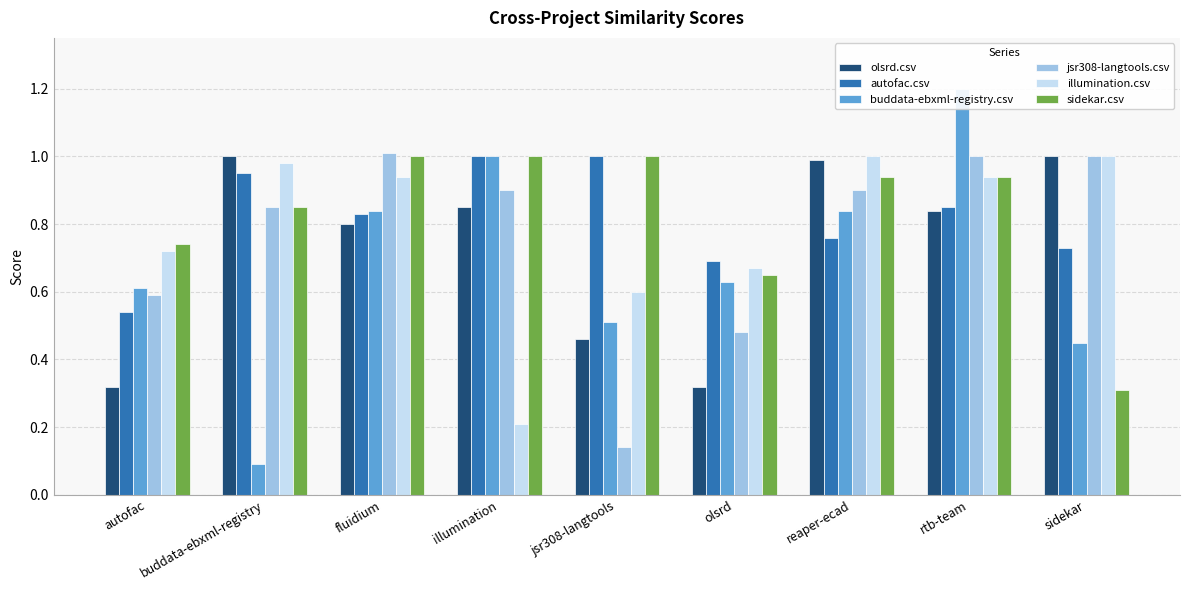

Does the chart contain stacked bars?

No